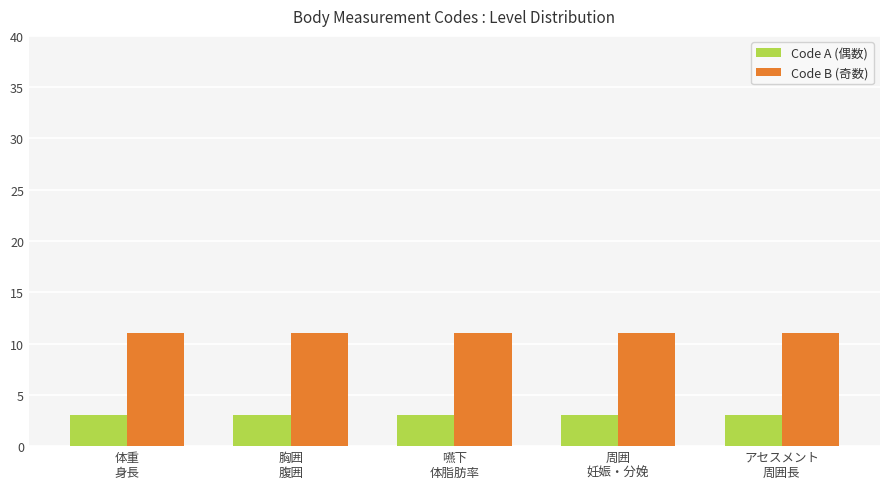

What is the sum of the Code A (偶数) values at 周囲
妊娠・分娩 and 胸囲
腹囲?

6